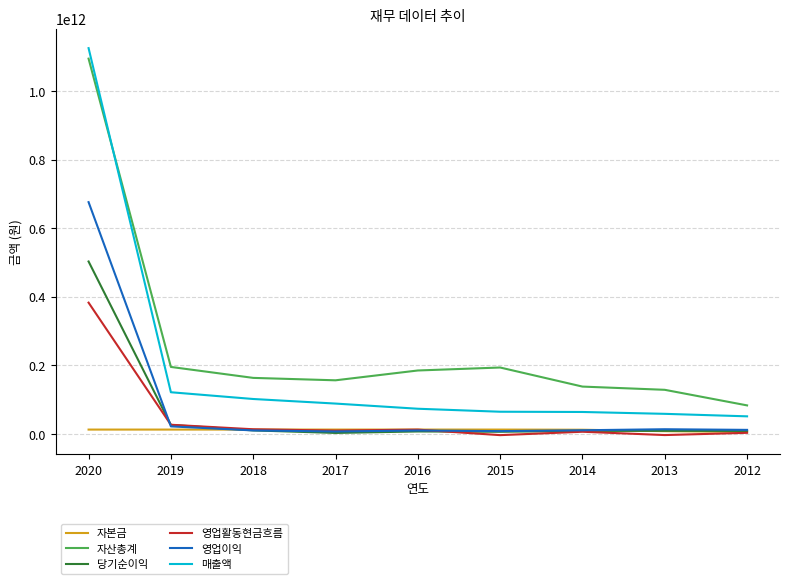

Is this an area chart (filled region under the line)?

No